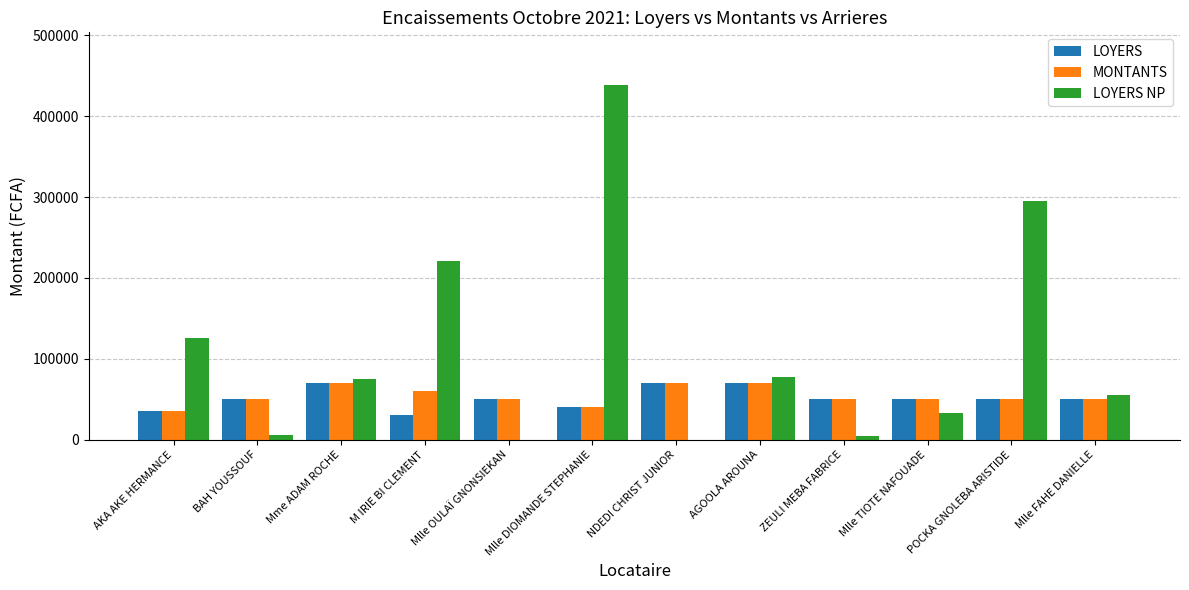

Are the bars horizontal?

No